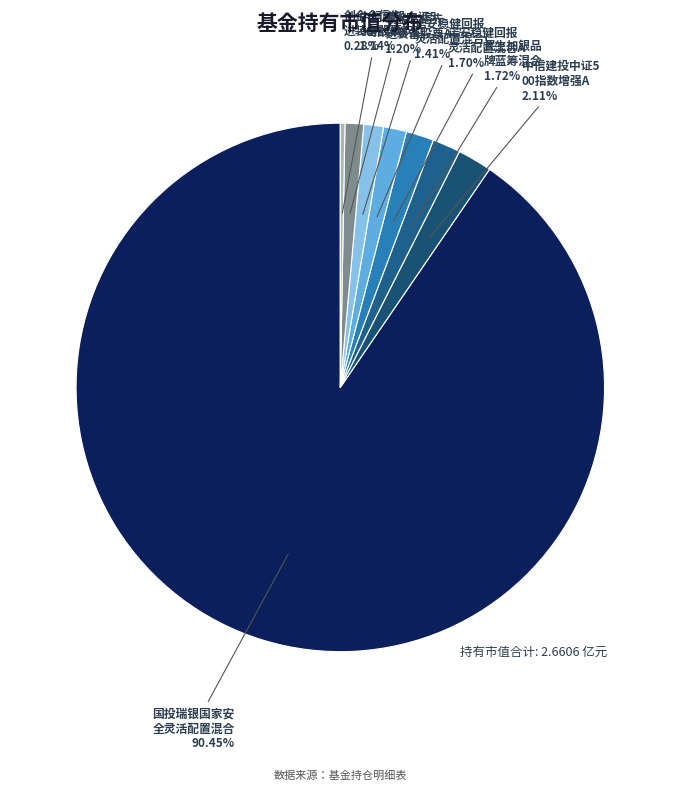

Count the number of slices in the pie.

8